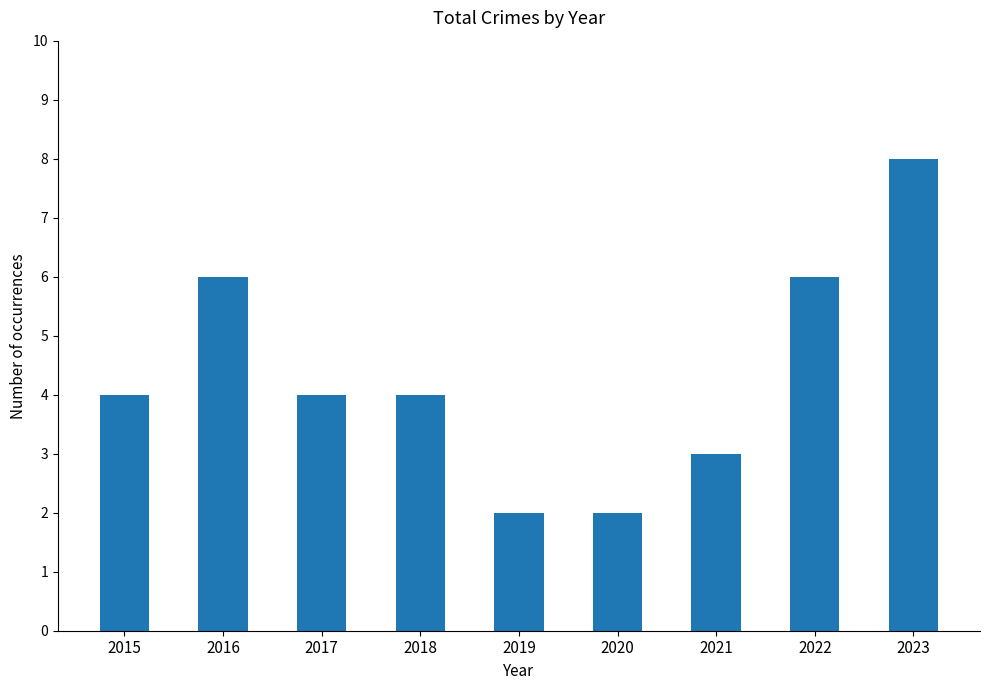

Approximately how many times larger is the value at 2017 compared to 2019?

2.0